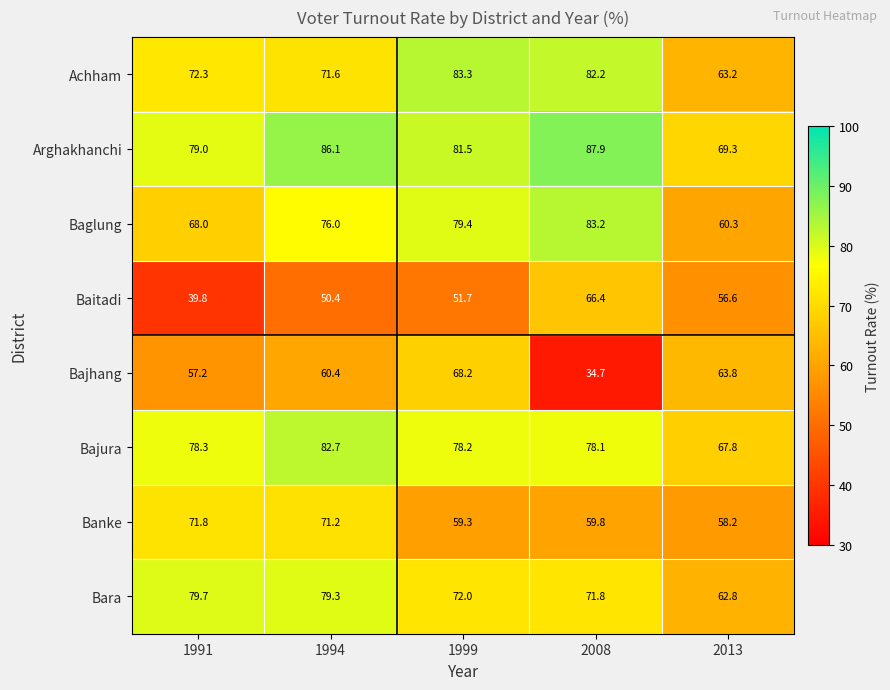

What is the difference between the Baglung values at 1994 and 1999?

3.4